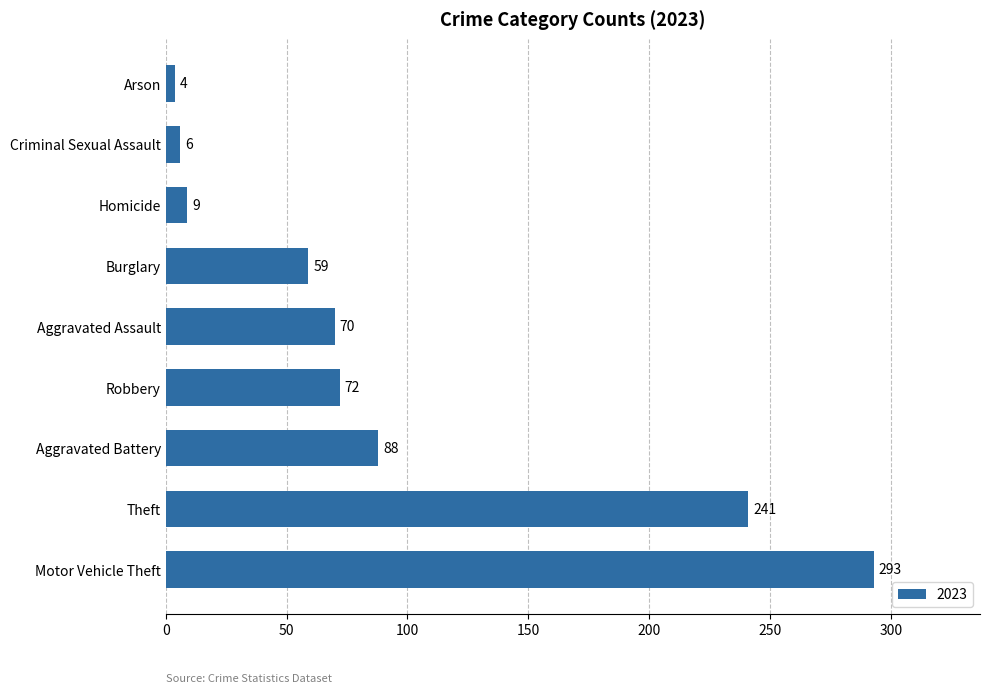

Which has a higher value, Robbery or Theft?

Theft